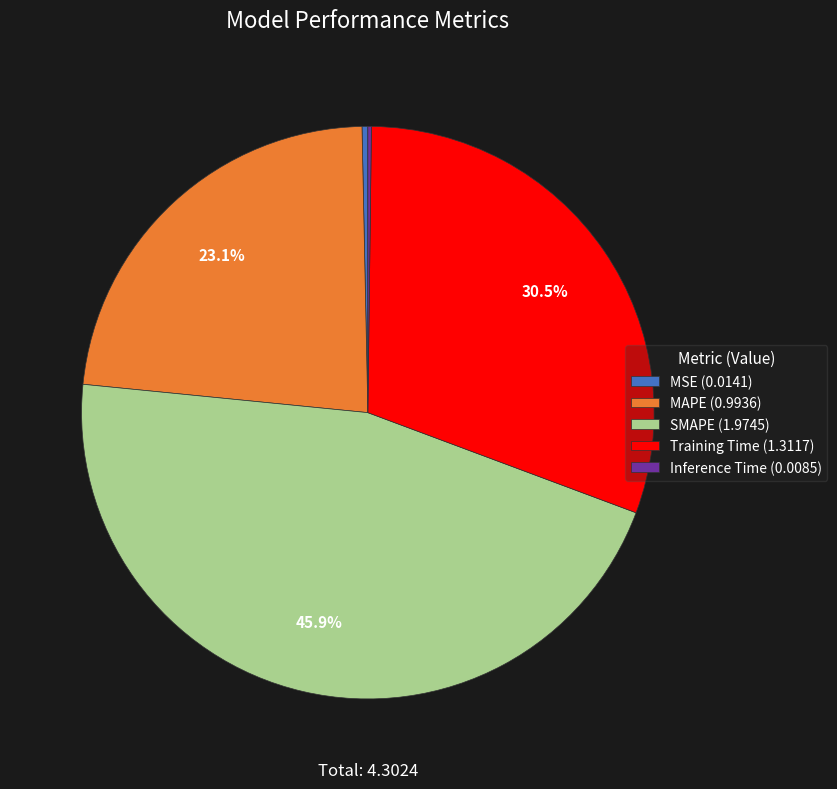

Is the sum of MSE (0.0141) and SMAPE (1.9745) greater than half?

No